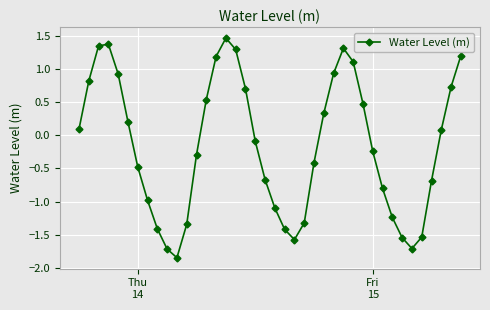

True or false: the data has more than 2 interior local peaks.

True